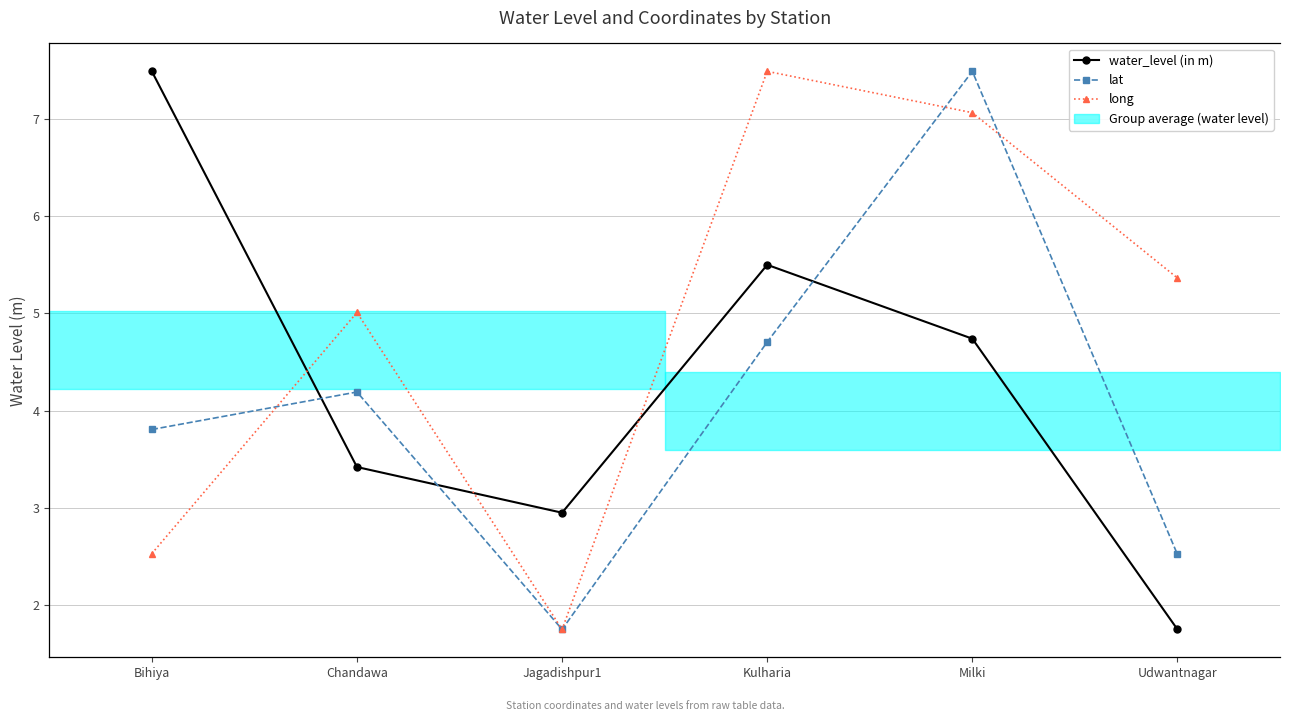

What is the label of the 4th point from the right?

Jagadishpur1